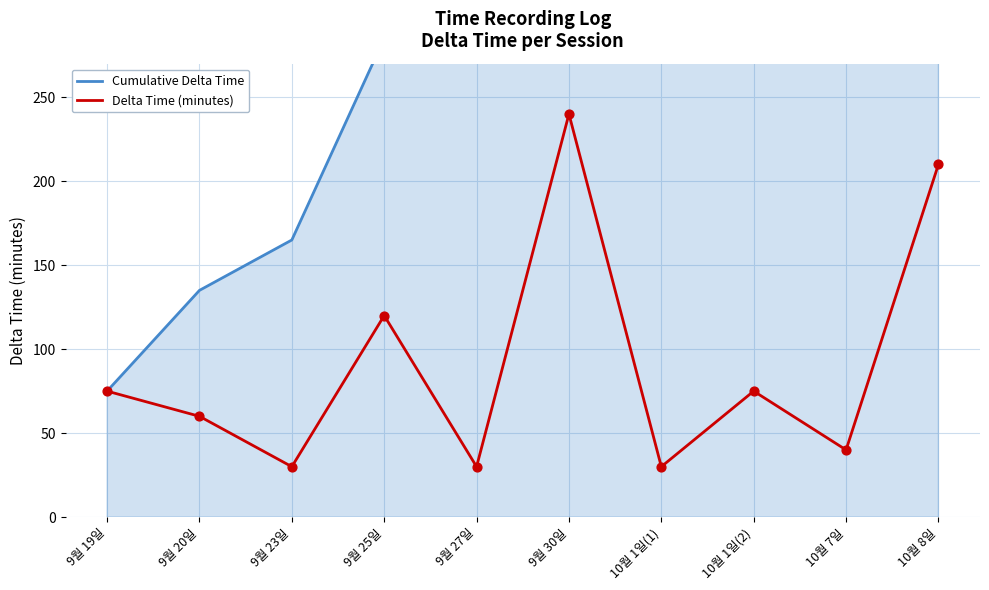

Which series has the widest spread of Y values?

Cumulative Delta Time